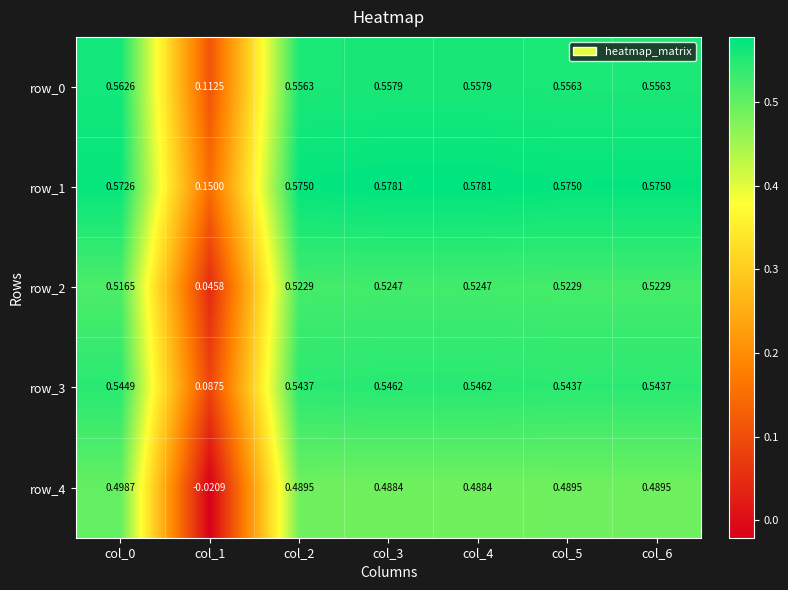

Is the value of row_1 at col_3 greater than the value of row_4 at col_1?

Yes